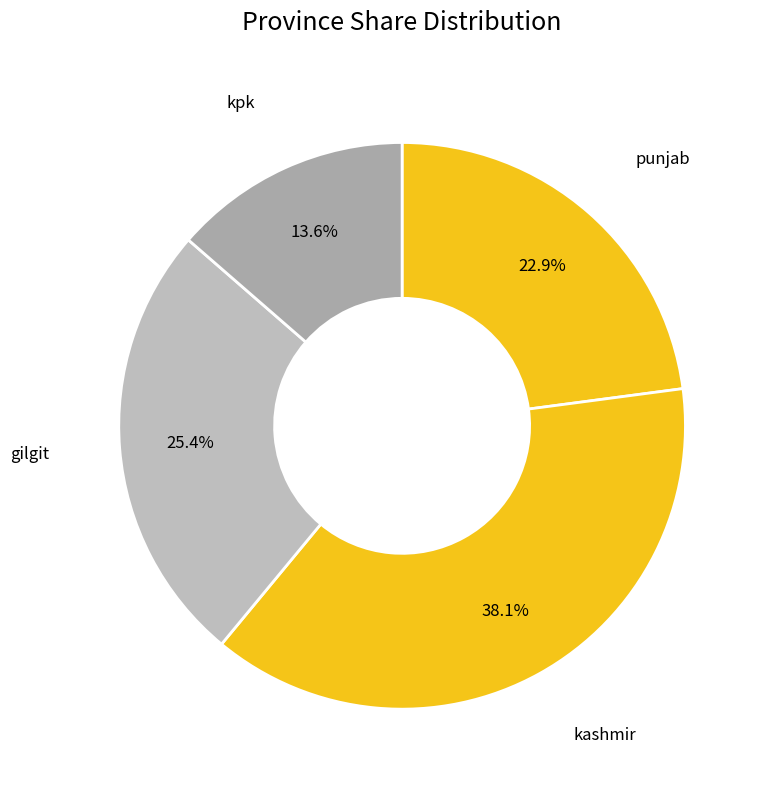

What portion of the pie excludes punjab?

77.1%